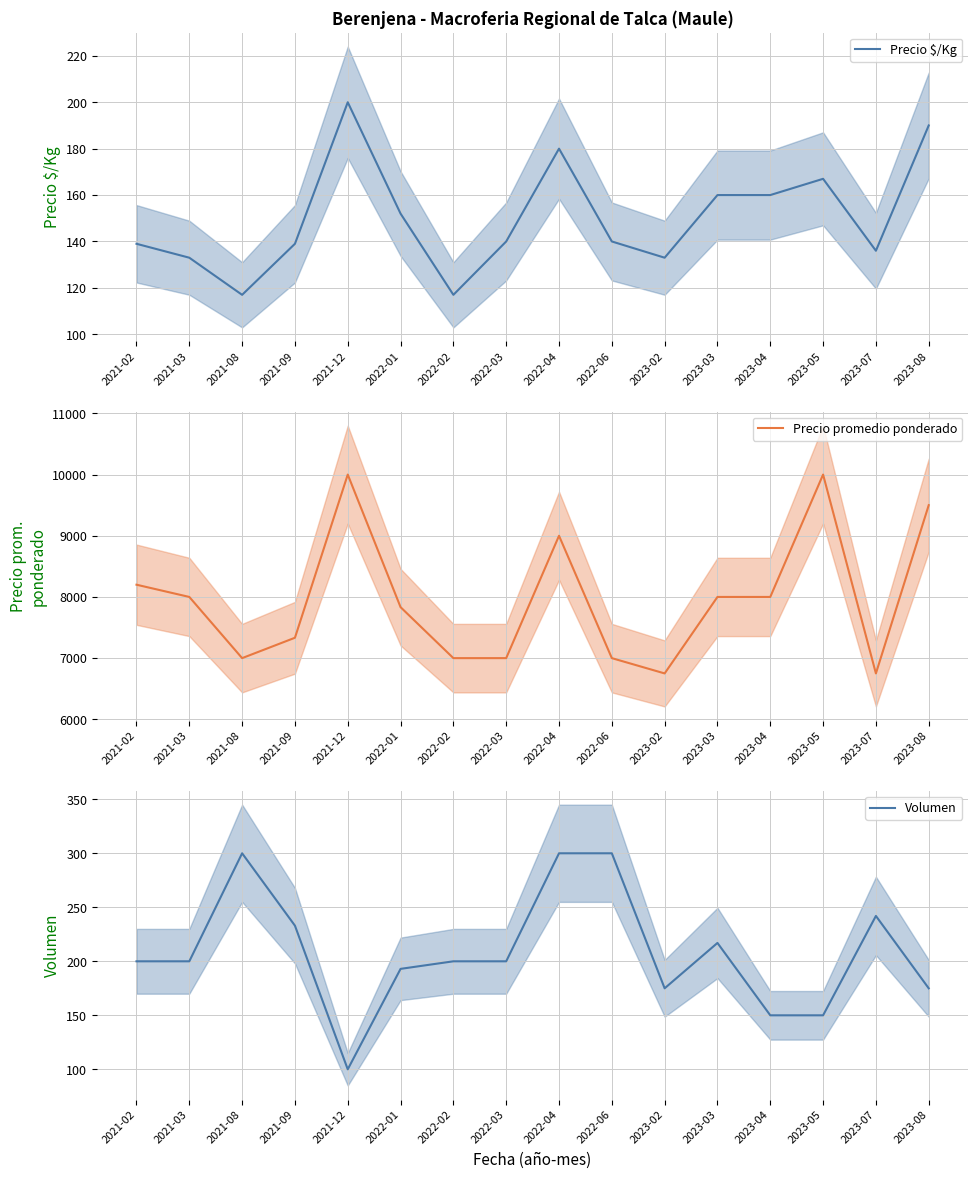

True or false: Precio promedio ponderado has more than 0 interior local peaks.

True